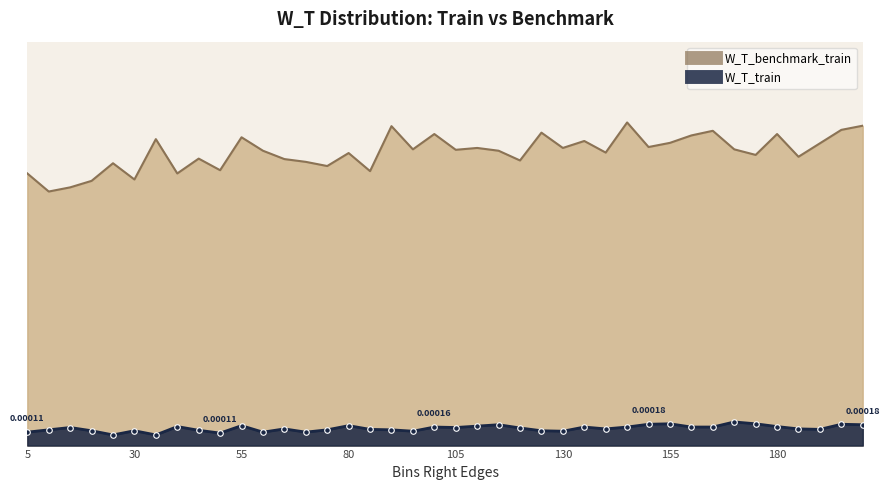

True or false: W_T_train has a value of 0.0 at 195.

True